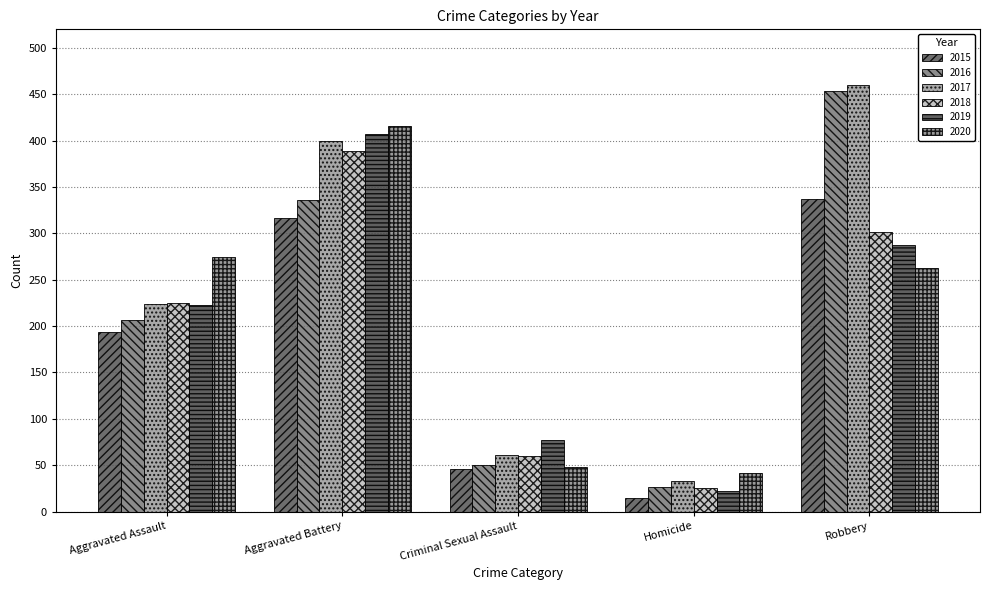

Reading left to right, what are all the values shown in this chart?

2015: 194	316	46	15	337
2016: 206	336	50	26	454
2017: 224	400	61	33	460
2018: 225	389	60	25	301
2019: 223	407	77	22	287
2020: 274	416	48	41	263